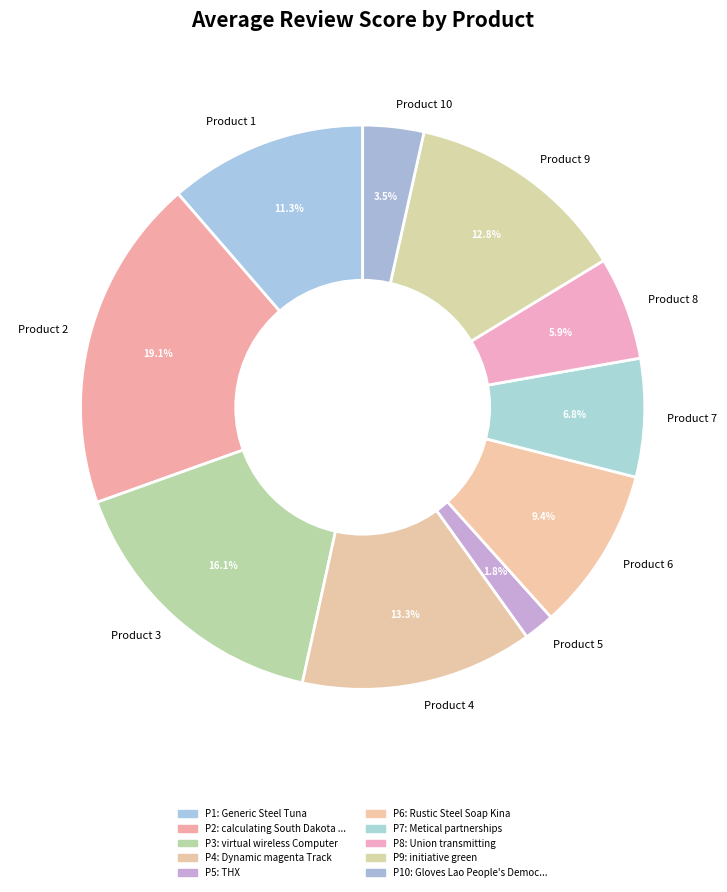

Count the number of slices in the pie.

10